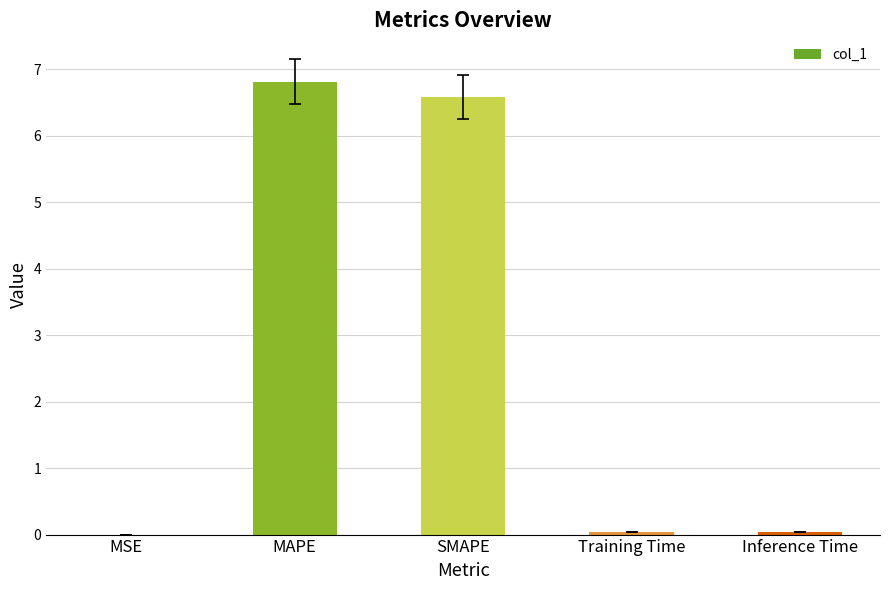

Which has a higher value, MSE or SMAPE?

SMAPE